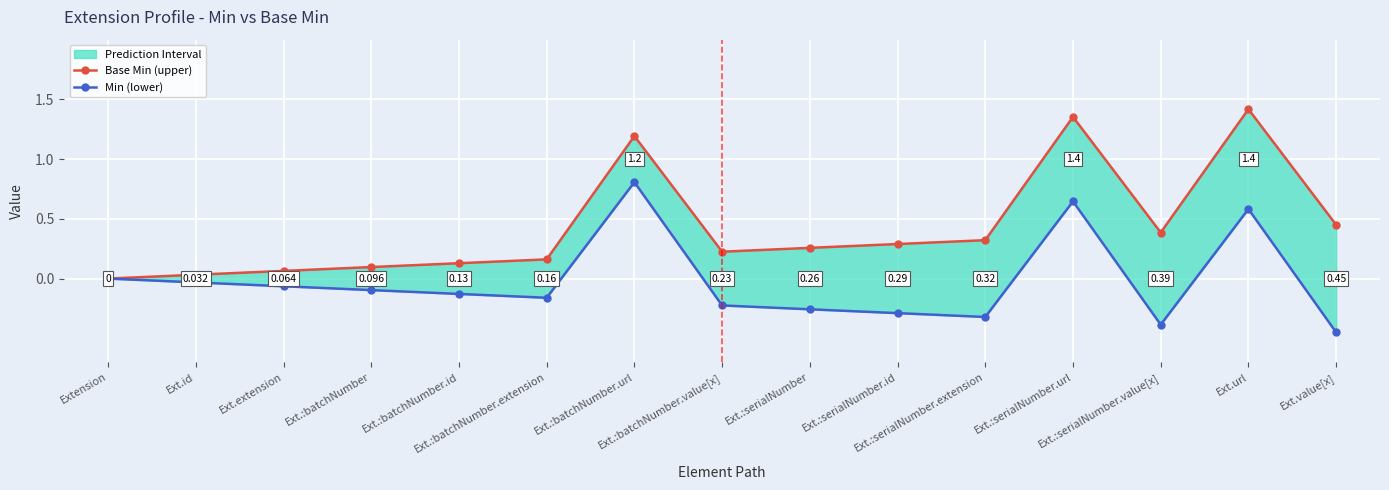

Reading left to right, extract all data points from this chart.

Base Min (upper): Extension=0.0	Ext.id=0.0	Ext.extension=0.1	Ext.:batchNumber=0.1	Ext.:batchNumber.id=0.1	Ext.:batchNumber.extension=0.2	Ext.:batchNumber.url=1.2	Ext.:batchNumber.value[x]=0.2	Ext.:serialNumber=0.3	Ext.:serialNumber.id=0.3	Ext.:serialNumber.extension=0.3	Ext.:serialNumber.url=1.4	Ext.:serialNumber.value[x]=0.4	Ext.url=1.4	Ext.value[x]=0.5
Min (lower): Extension=0.0	Ext.id=-0.0	Ext.extension=-0.1	Ext.:batchNumber=-0.1	Ext.:batchNumber.id=-0.1	Ext.:batchNumber.extension=-0.2	Ext.:batchNumber.url=0.8	Ext.:batchNumber.value[x]=-0.2	Ext.:serialNumber=-0.3	Ext.:serialNumber.id=-0.3	Ext.:serialNumber.extension=-0.3	Ext.:serialNumber.url=0.6	Ext.:serialNumber.value[x]=-0.4	Ext.url=0.6	Ext.value[x]=-0.5